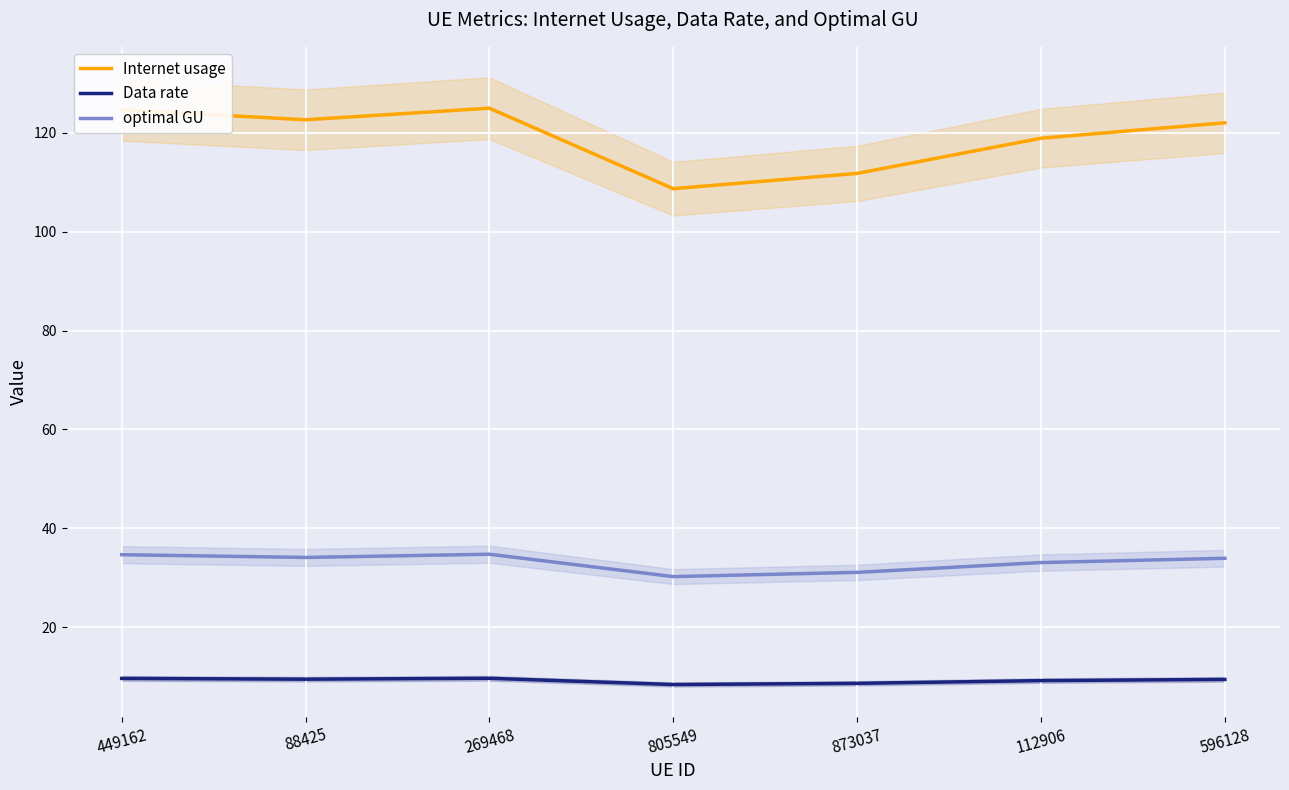

True or false: optimal GU has a value of 61.8 at 449162.

False